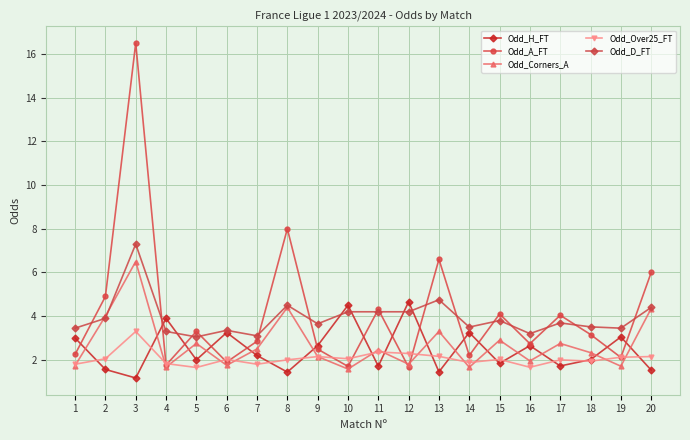

What is the value of the Odd_Over25_FT point at the 7th from the left?

1.8